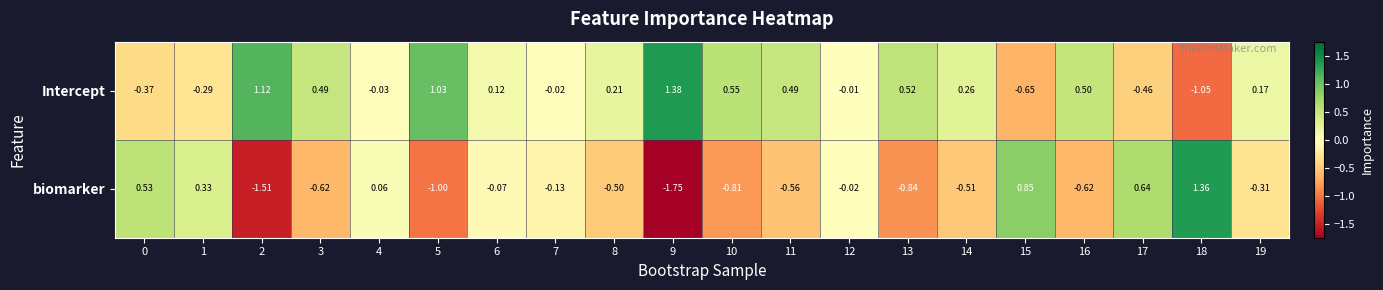

List the series in order of their overall mean, lowest first.

biomarker, Intercept